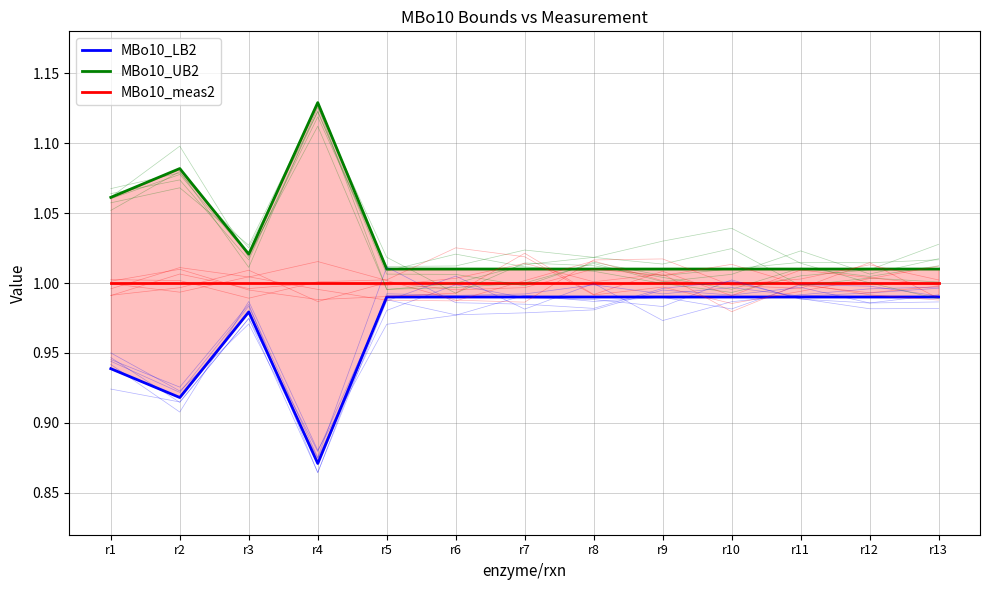

What is the difference between the maximum and second lowest values in the MBo10_LB2 series?

0.1